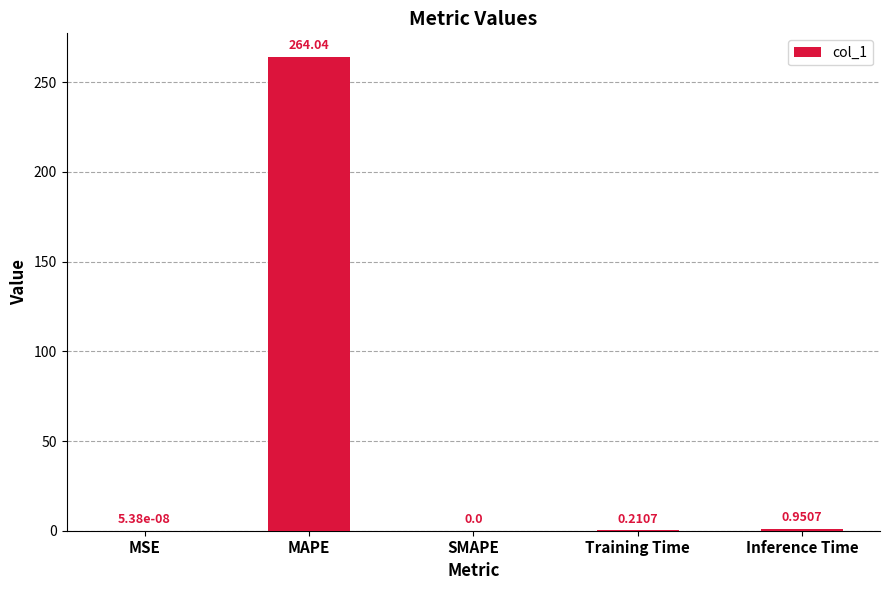

What is the sum of all values?

265.2